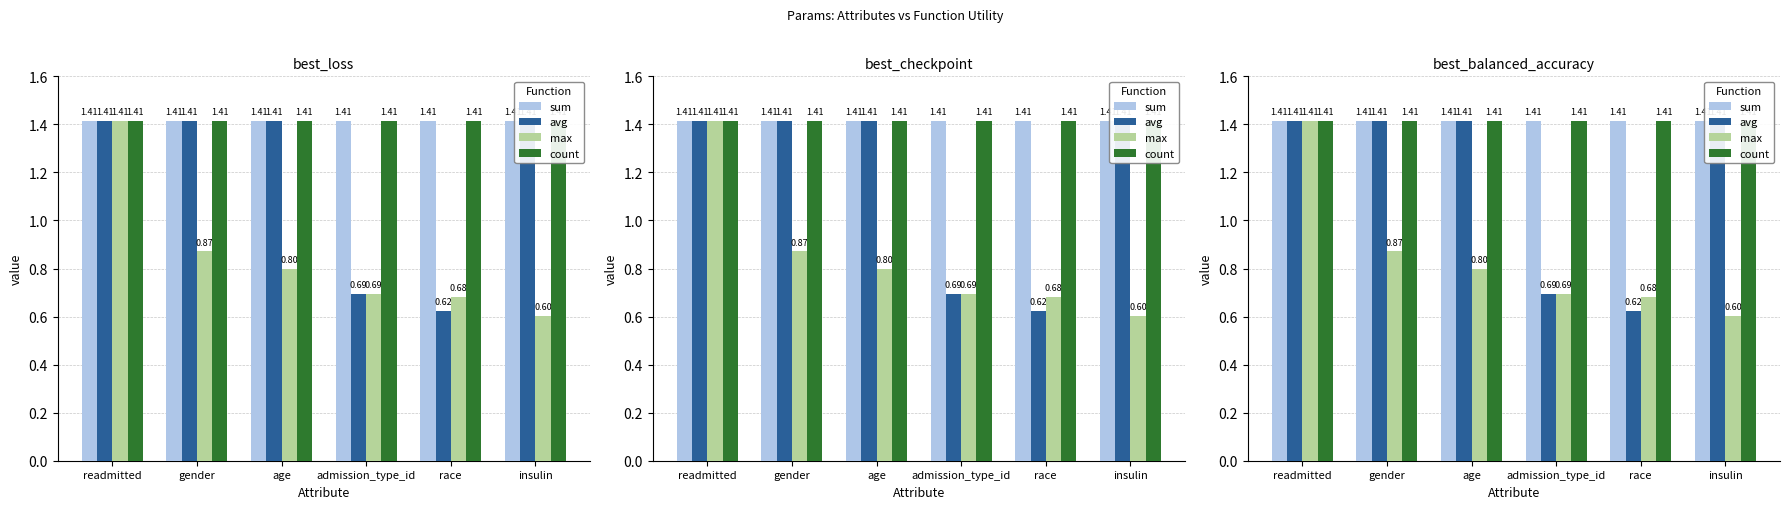

True or false: sum has a value of 1.4 at insulin.

True